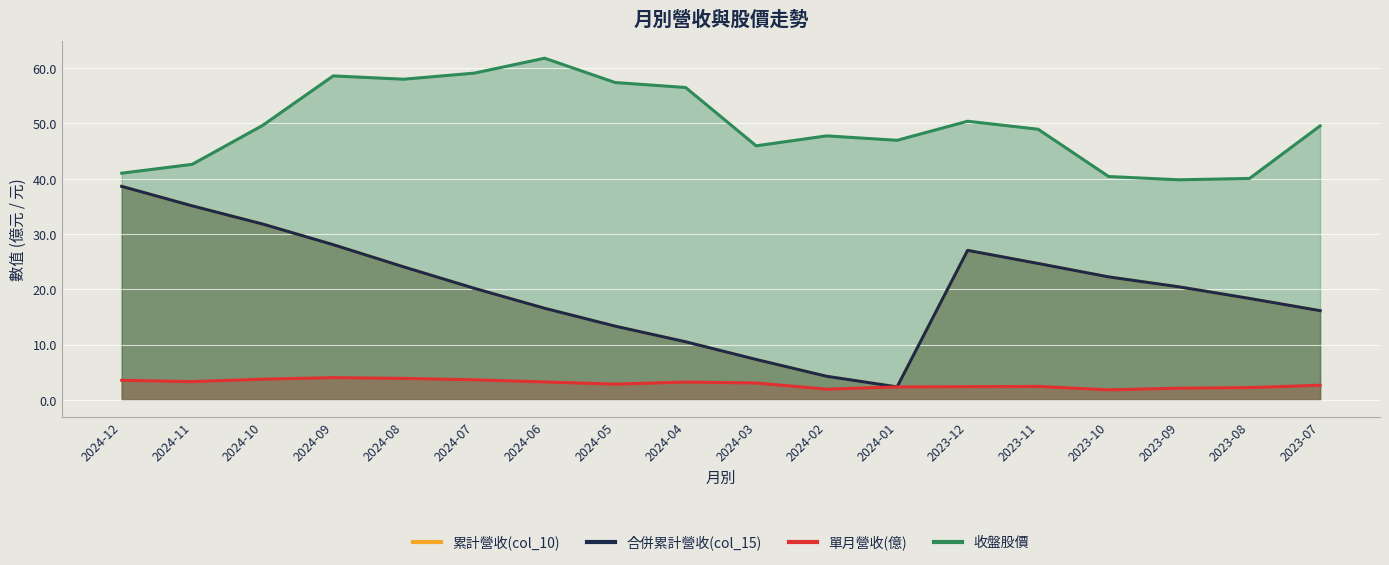

True or false: 合併累計營收(col_15) and 單月營收(億) cross at least once.

False